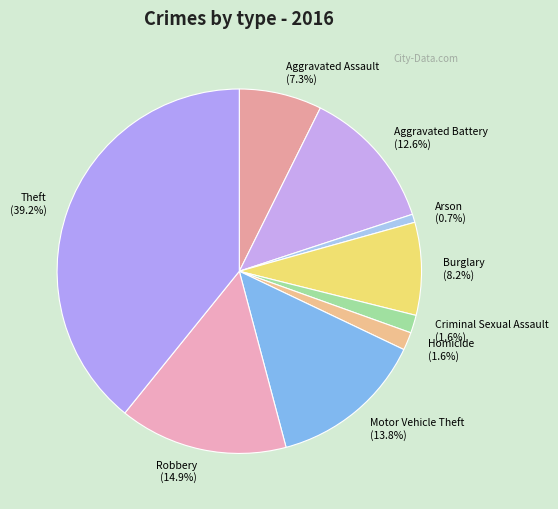

What is the smallest slice in the pie chart?

Arson